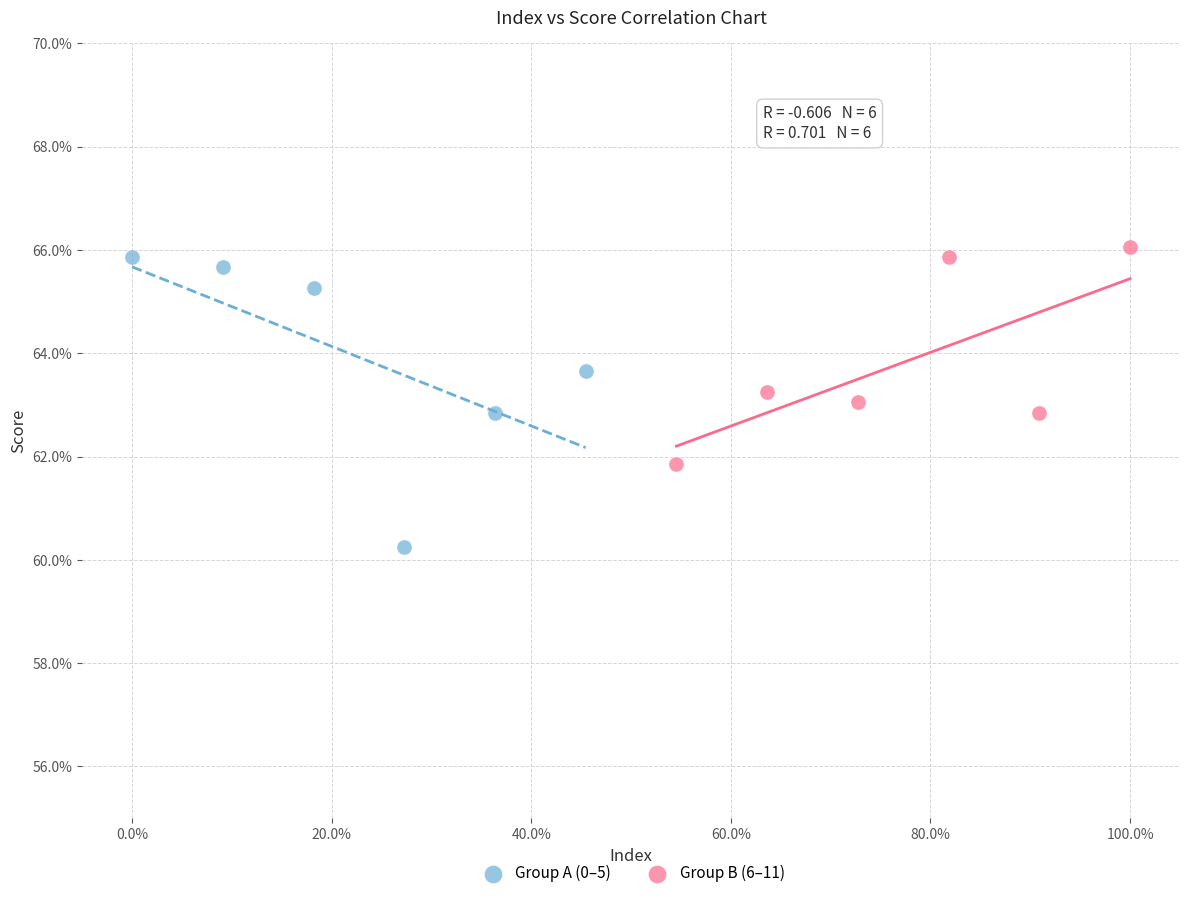

What are all the series names shown in the legend?

Group A (0–5), Group B (6–11)